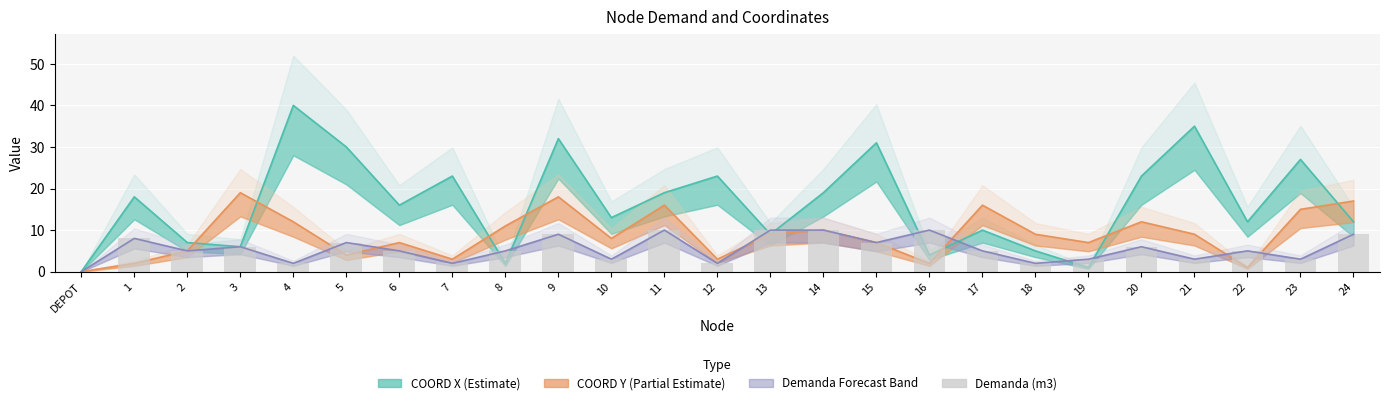

Does the chart contain any negative values?

No